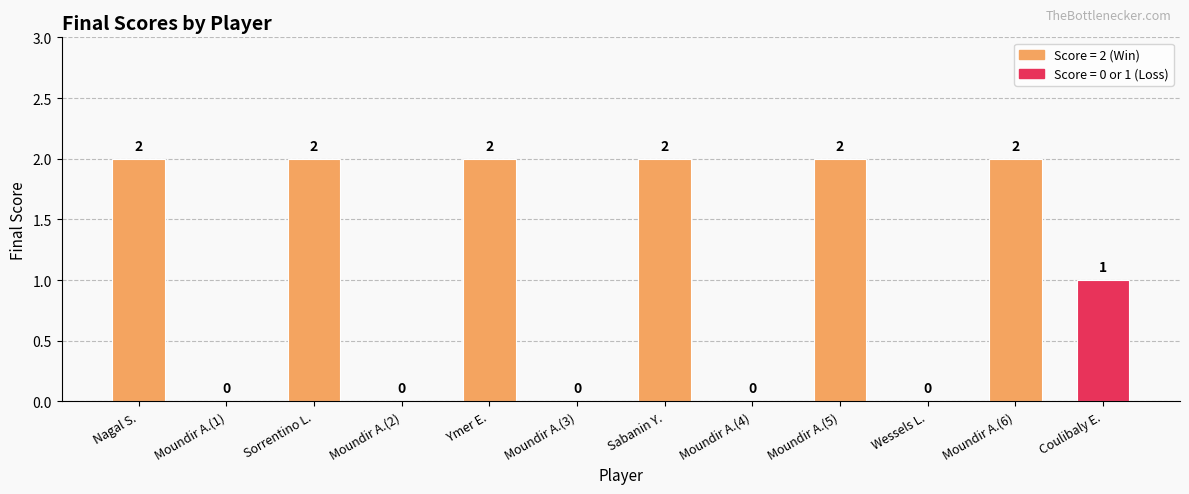

What is the sum of all values?

13